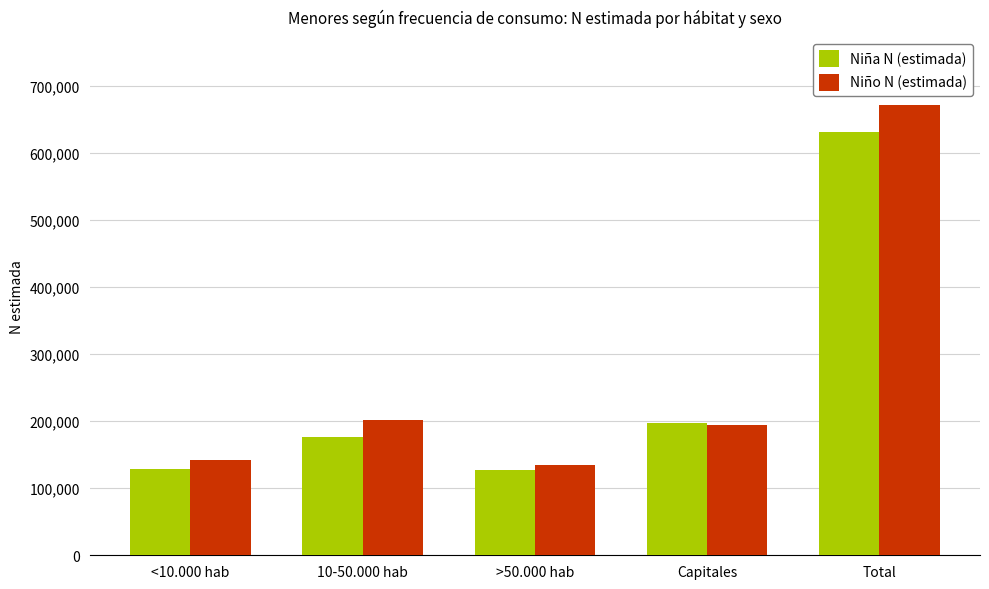

What is the spread (max minus min) of values at Capitales?

3523